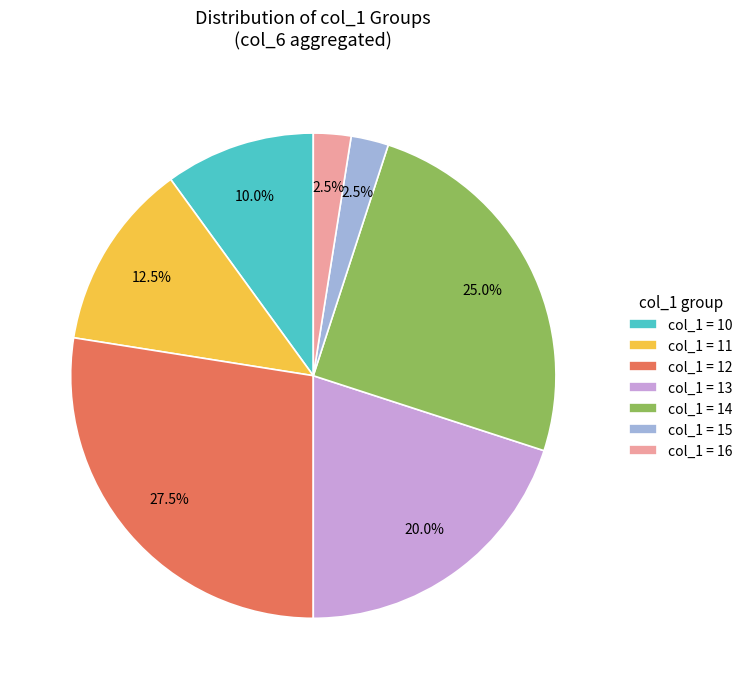

What is the largest slice in the pie chart?

col_1 = 12